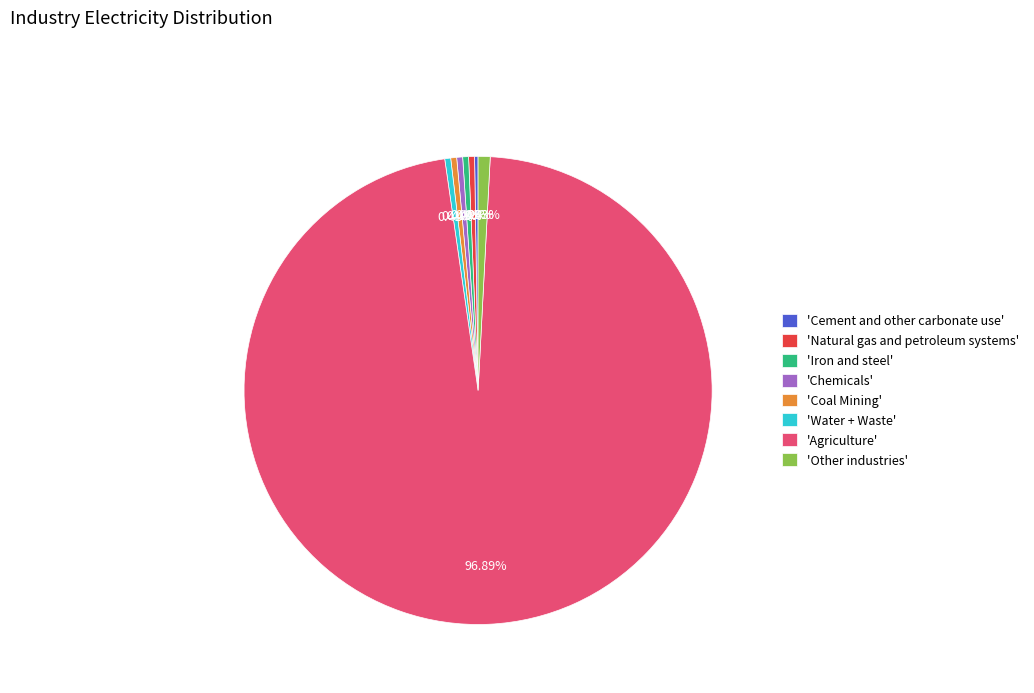

Is the sum of 'Coal Mining' and 'Water + Waste' greater than half?

No